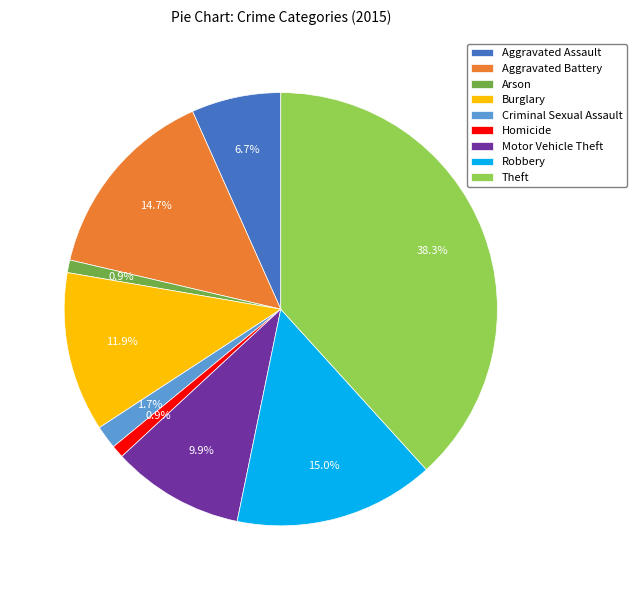

To the nearest percent, what is the average slice percentage?

11%